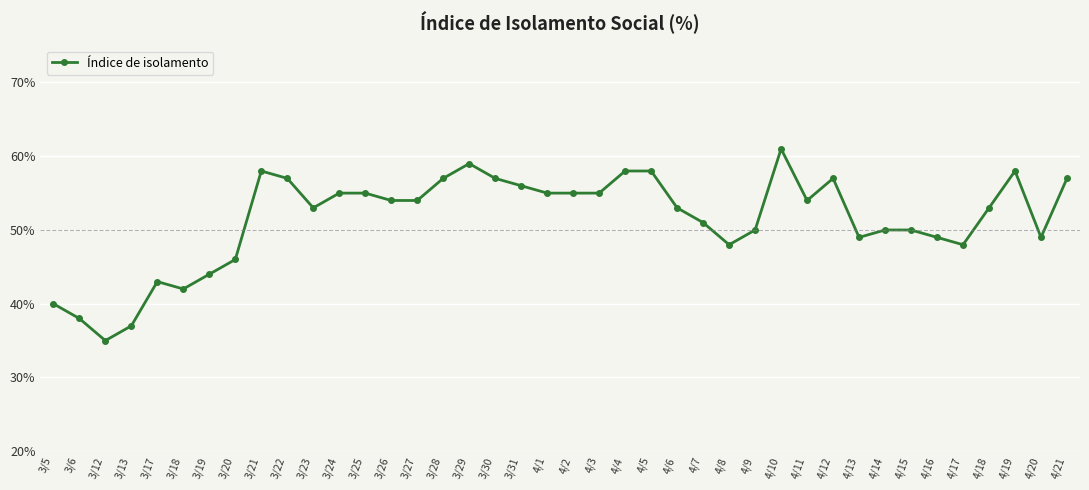

Is this an area chart (filled region under the line)?

No